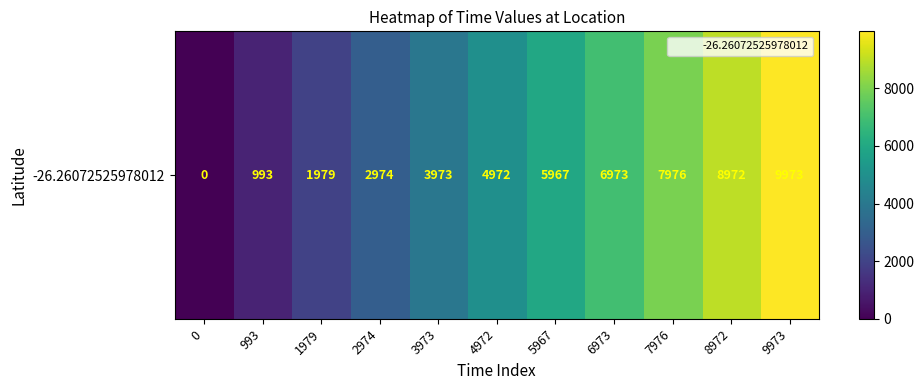

Reading right to left, extract all data points from this chart.

9973	8972	7976	6973	5967	4972	3973	2974	1979	993	0